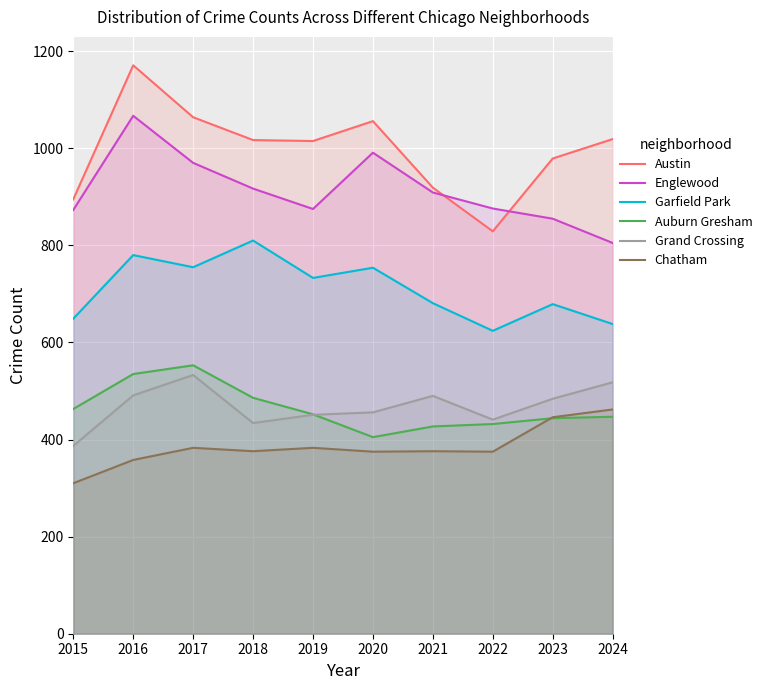

What is the value of the Grand Crossing point at the 5th from the left?

451